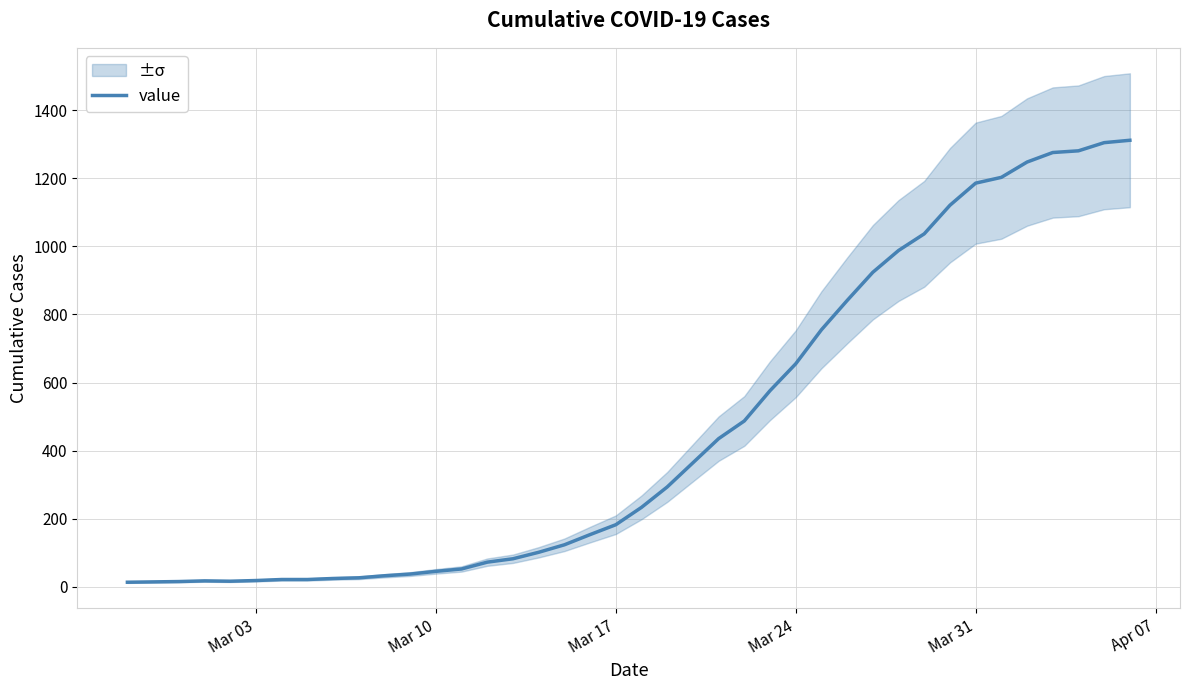

What is the value of the 31st point from the left?

988